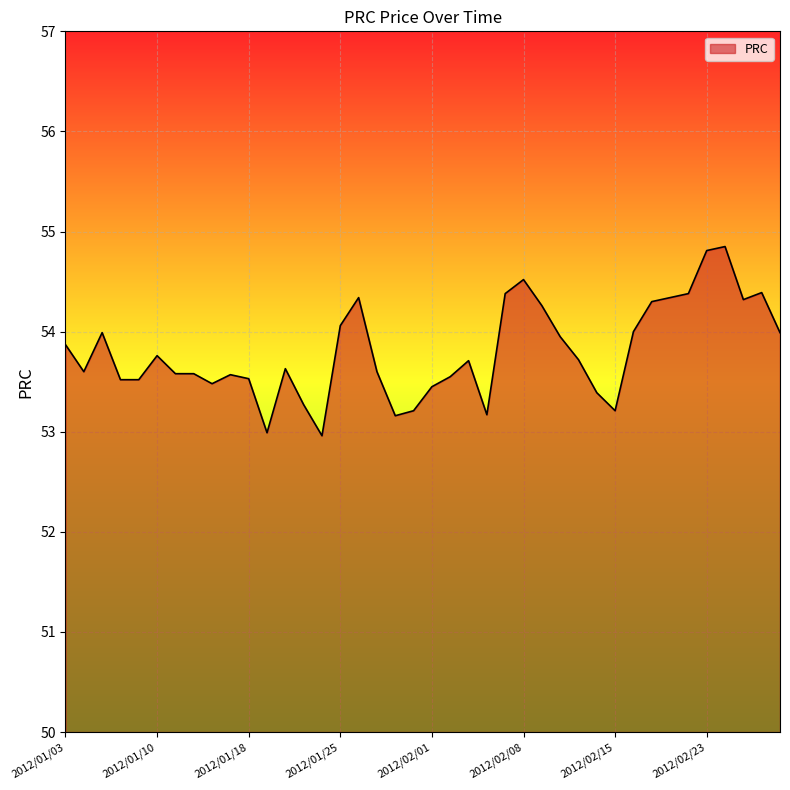

What is the minimum value shown in the chart?

53.0